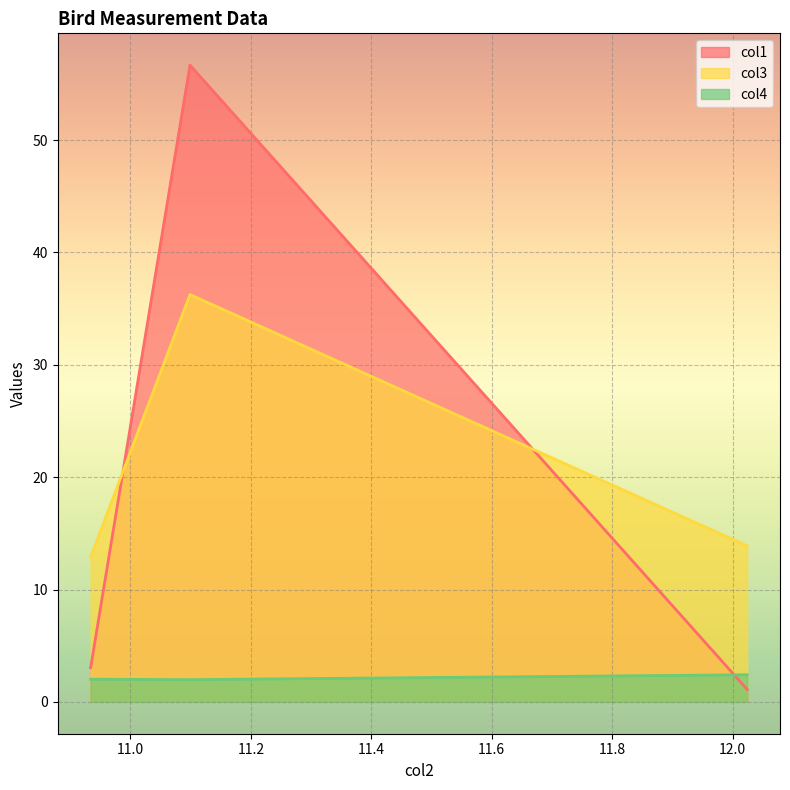

At how many categories does at least one series exceed 7?

3